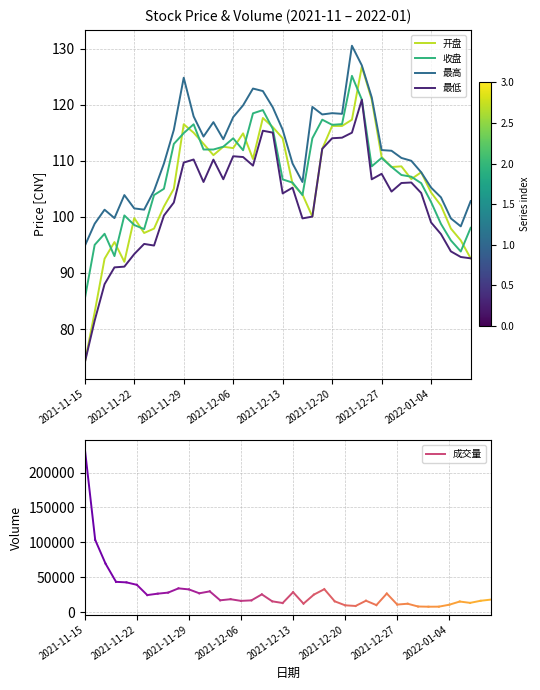

Rank the series by their average value, from lowest to highest.

最低, 开盘, 收盘, 最高